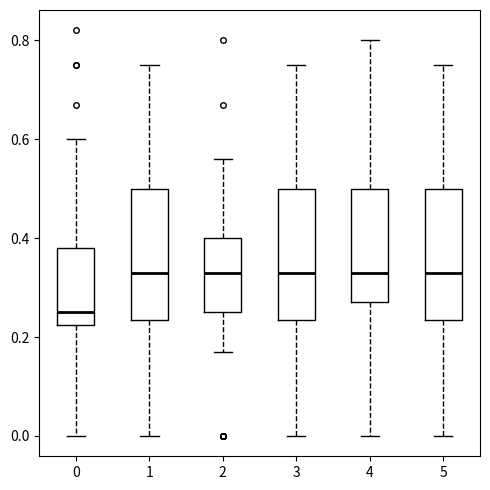

Reading left to right, transcribe this box plot: for each box, give where its median line is, the range the box spans, and where its two whiskers end, as read against the y-axis. The values are not printed on the chart, so give them approximately, as read against the axis.

0: median 0.26, box 0.22 to 0.38, whiskers 0.00 to 0.60
1: median 0.34, box 0.24 to 0.50, whiskers 0.00 to 0.76
2: median 0.34, box 0.26 to 0.40, whiskers 0.18 to 0.56
3: median 0.34, box 0.24 to 0.50, whiskers 0.00 to 0.76
4: median 0.34, box 0.28 to 0.50, whiskers 0.00 to 0.80
5: median 0.34, box 0.24 to 0.50, whiskers 0.00 to 0.76